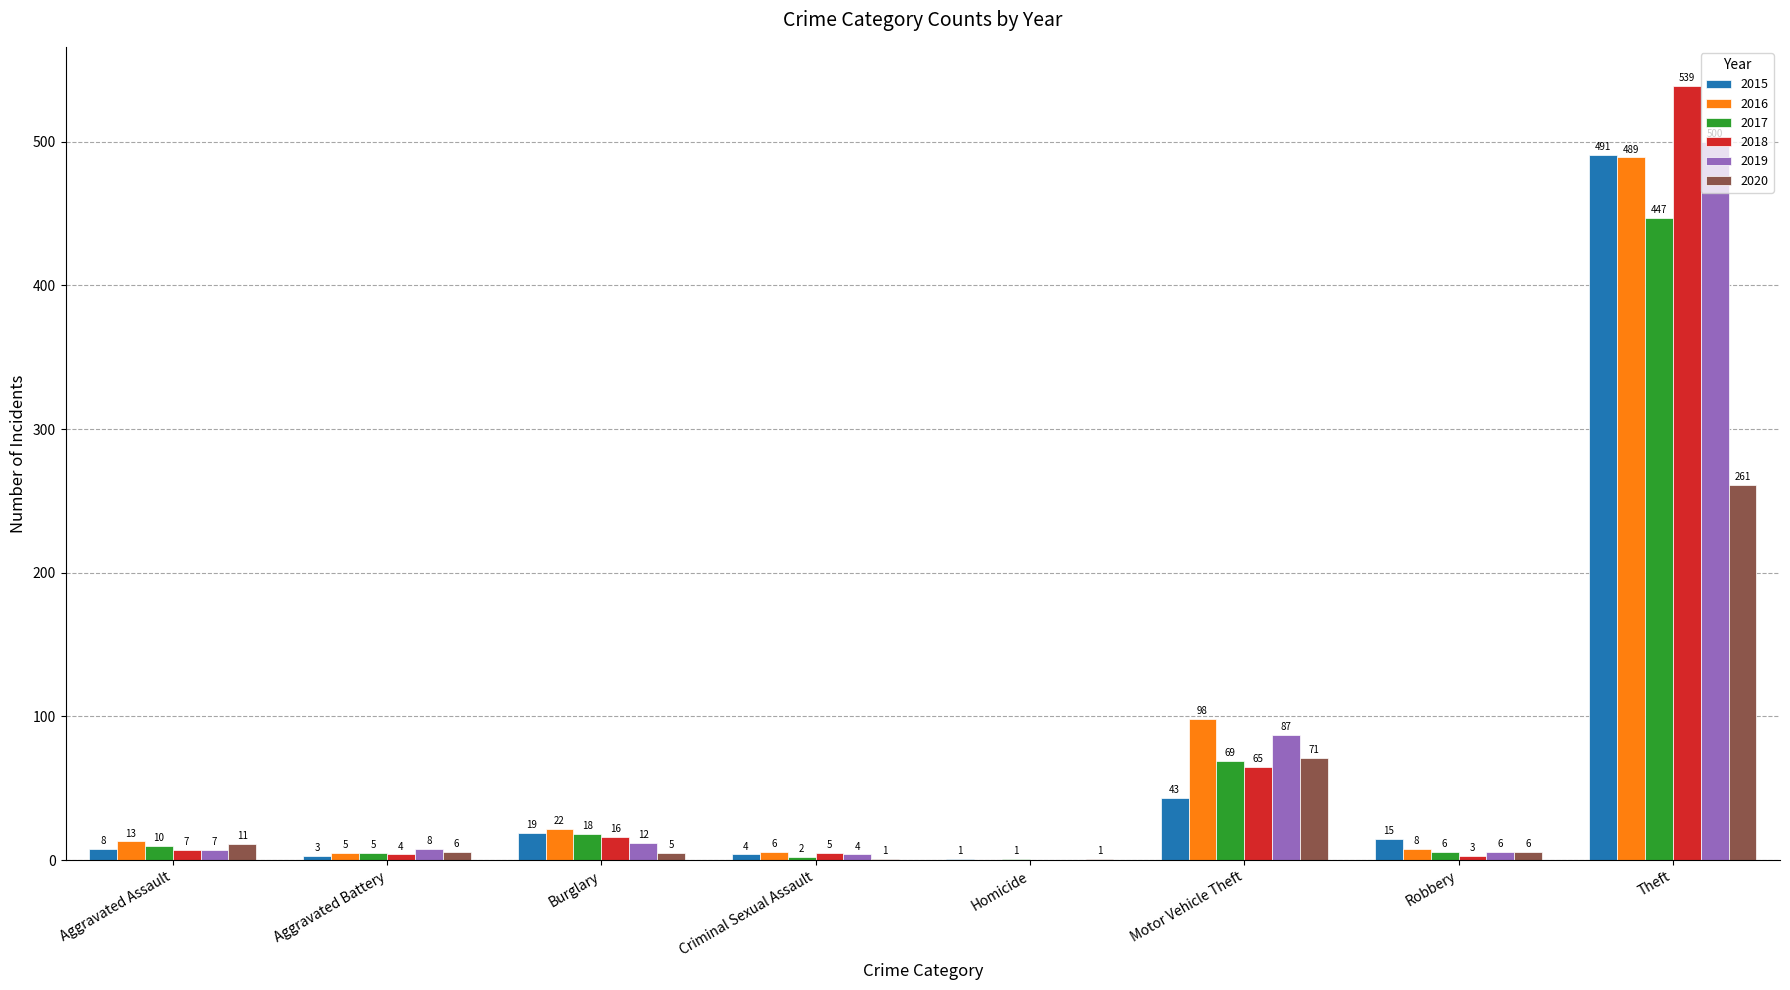

Reading left to right, extract all data points from this chart.

2015: Aggravated Assault=8	Aggravated Battery=3	Burglary=19	Criminal Sexual Assault=4	Homicide=1	Motor Vehicle Theft=43	Robbery=15	Theft=491
2016: Aggravated Assault=13	Aggravated Battery=5	Burglary=22	Criminal Sexual Assault=6	Homicide=0	Motor Vehicle Theft=98	Robbery=8	Theft=489
2017: Aggravated Assault=10	Aggravated Battery=5	Burglary=18	Criminal Sexual Assault=2	Homicide=1	Motor Vehicle Theft=69	Robbery=6	Theft=447
2018: Aggravated Assault=7	Aggravated Battery=4	Burglary=16	Criminal Sexual Assault=5	Homicide=0	Motor Vehicle Theft=65	Robbery=3	Theft=539
2019: Aggravated Assault=7	Aggravated Battery=8	Burglary=12	Criminal Sexual Assault=4	Homicide=0	Motor Vehicle Theft=87	Robbery=6	Theft=500
2020: Aggravated Assault=11	Aggravated Battery=6	Burglary=5	Criminal Sexual Assault=1	Homicide=1	Motor Vehicle Theft=71	Robbery=6	Theft=261